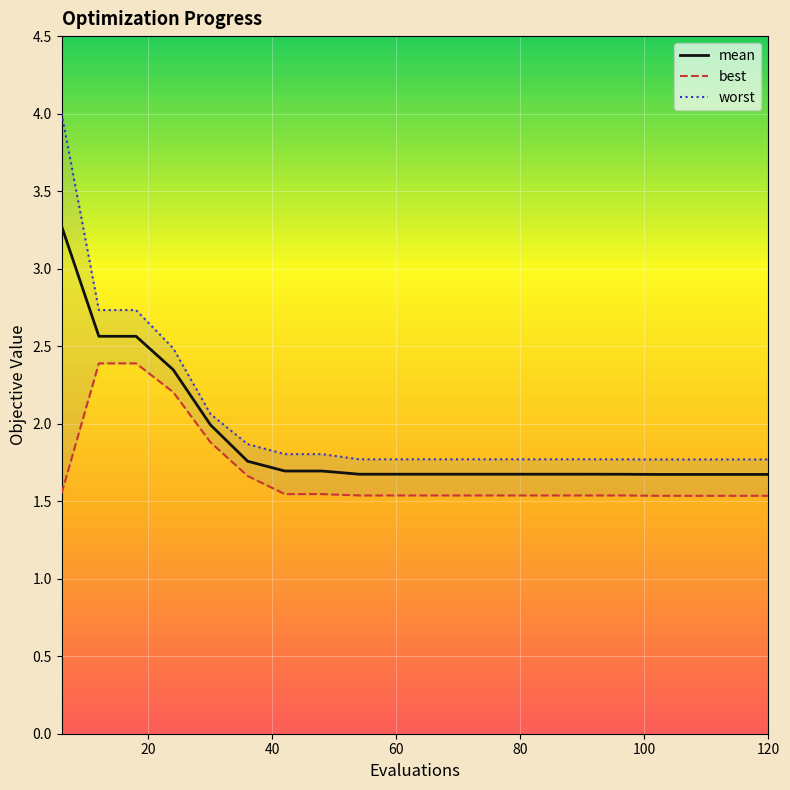

Does the chart display data point markers on the line(s)?

No